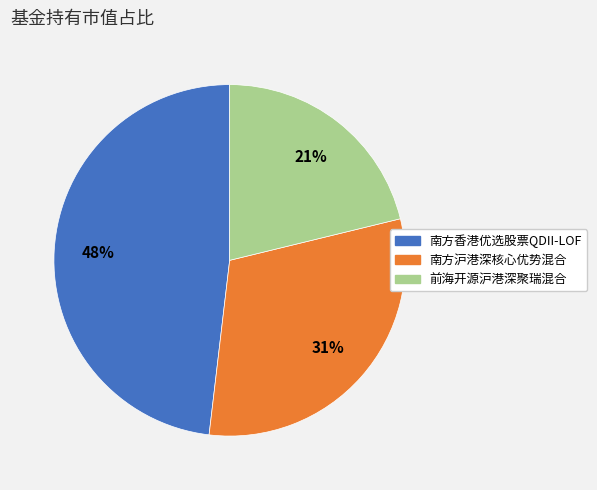

True or false: 前海开源沪港深聚瑞混合 accounts for 21% of the total.

True